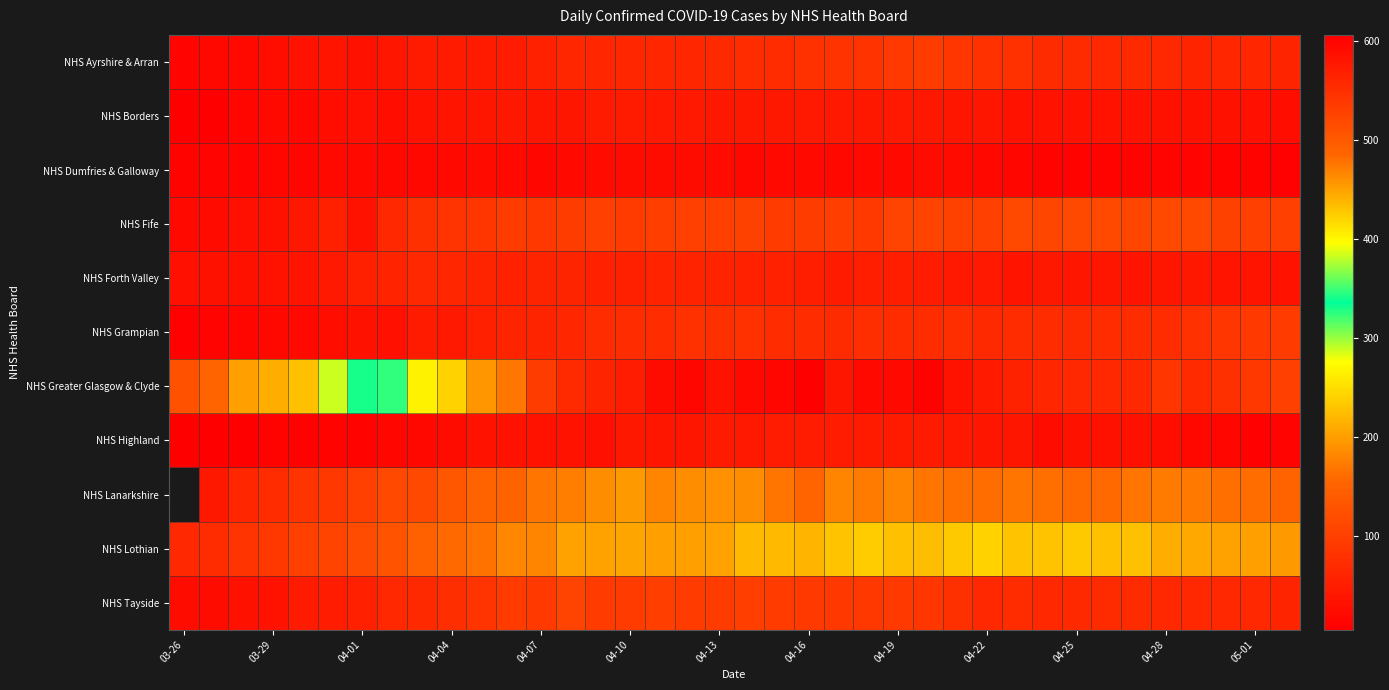

How many series are shown in this chart?

11